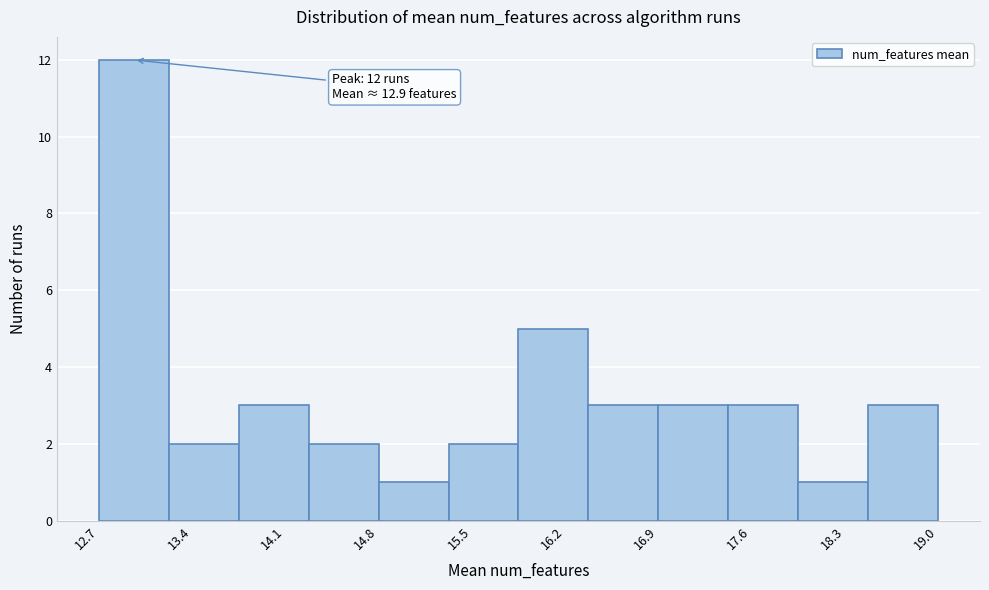

Over which range of the x-axis is the bar tallest?

12.7 to 13.2